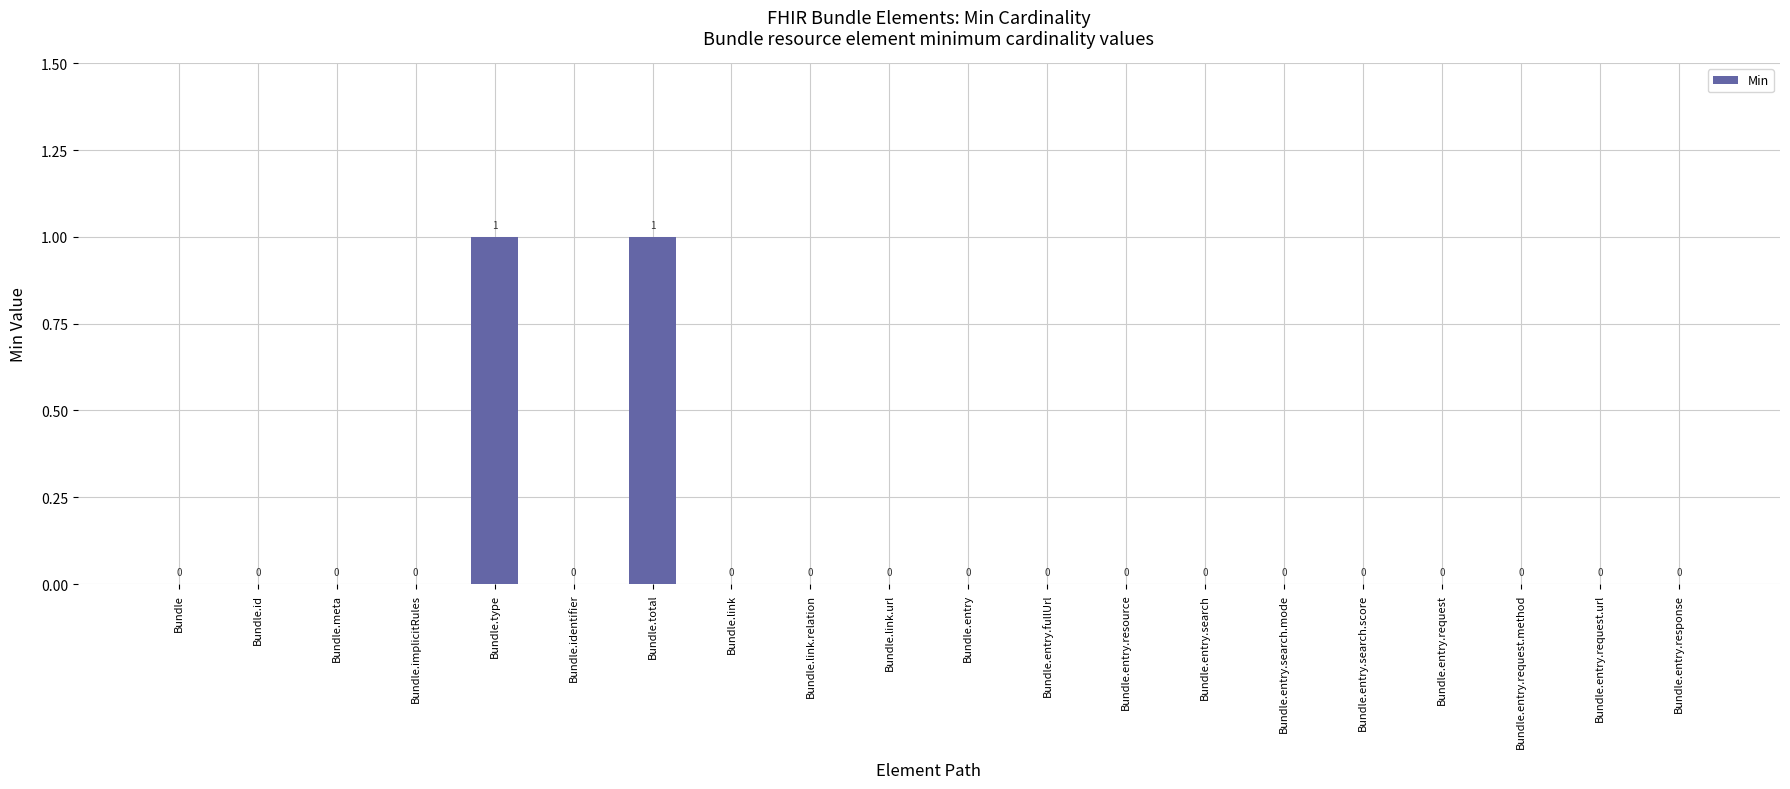

The chart shows a value of -1 at Bundle.id. True or false?

False